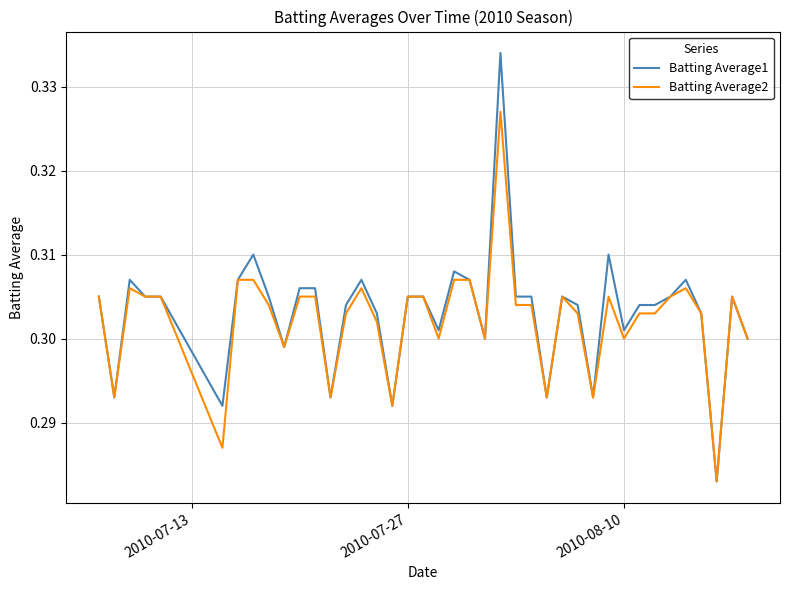

Rank the series by their maximum value, from lowest to highest.

Batting Average2, Batting Average1